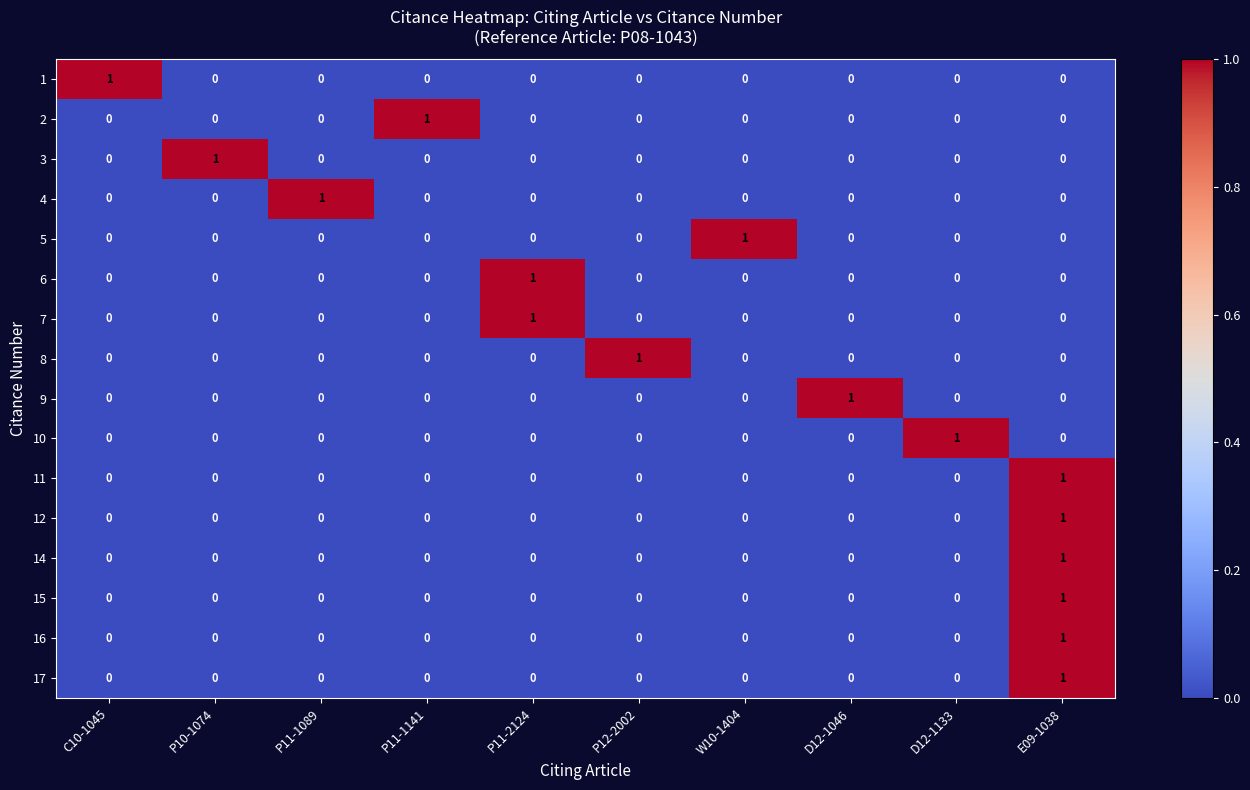

How many categories are shown in the chart?

10